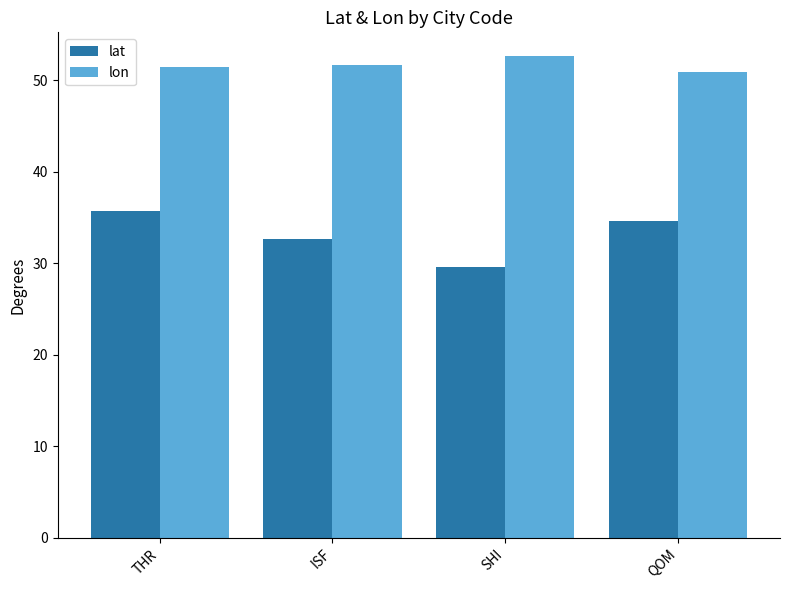

Read the lat value at SHI.

29.6